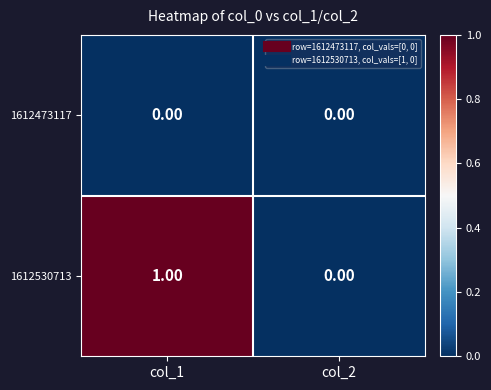

List the series in order of their peak value, highest first.

1612530713, 1612473117